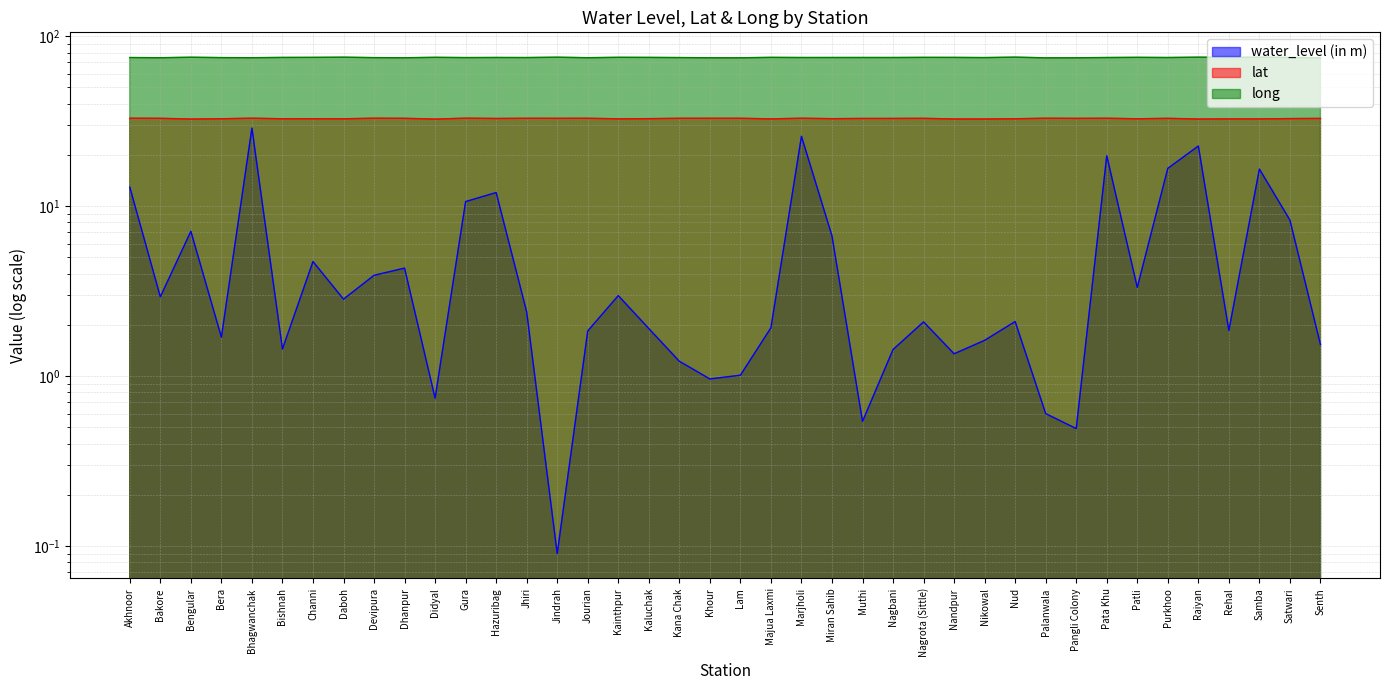

Reading left to right, extract all data points from this chart.

water_level (in m): 12.9	2.9	7.1	1.7	28.8	1.4	4.7	2.8	3.9	4.3	0.7	10.6	12.0	2.4	0.1	1.8	3.0	1.9	1.2	1.0	1.0	1.9	25.7	6.7	0.5	1.4	2.1	1.4	1.6	2.1	0.6	0.5	19.8	3.3	16.7	22.5	1.9	16.5	8.3	1.5
lat: 32.9	32.8	32.5	32.6	32.9	32.6	32.6	32.6	32.9	32.8	32.5	32.9	32.7	32.8	32.8	32.8	32.6	32.7	32.8	32.8	32.8	32.6	32.9	32.6	32.8	32.8	32.8	32.5	32.5	32.6	32.9	32.8	32.8	32.6	32.8	32.5	32.6	32.6	32.7	32.8
long: 74.8	74.6	75.1	74.7	74.6	74.9	74.9	75.1	74.7	74.5	75.0	74.7	74.8	74.7	75.1	74.6	75.0	74.9	74.7	74.5	74.5	74.9	74.8	74.8	74.8	74.8	74.9	74.9	74.7	75.2	74.5	74.5	74.8	75.0	74.8	75.1	74.9	75.1	74.8	74.5